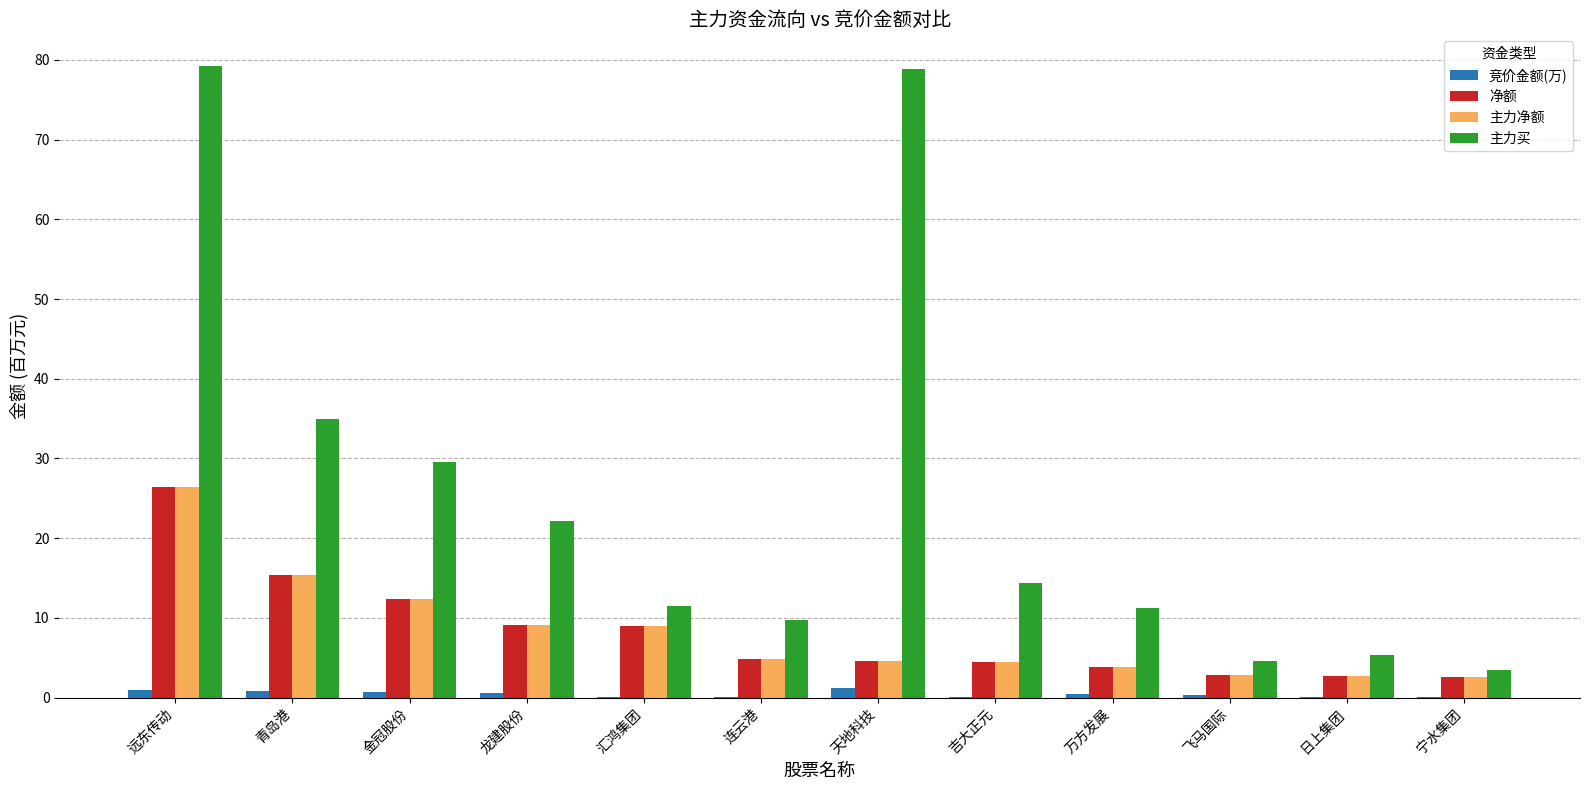

How many categories are shown in the chart?

12